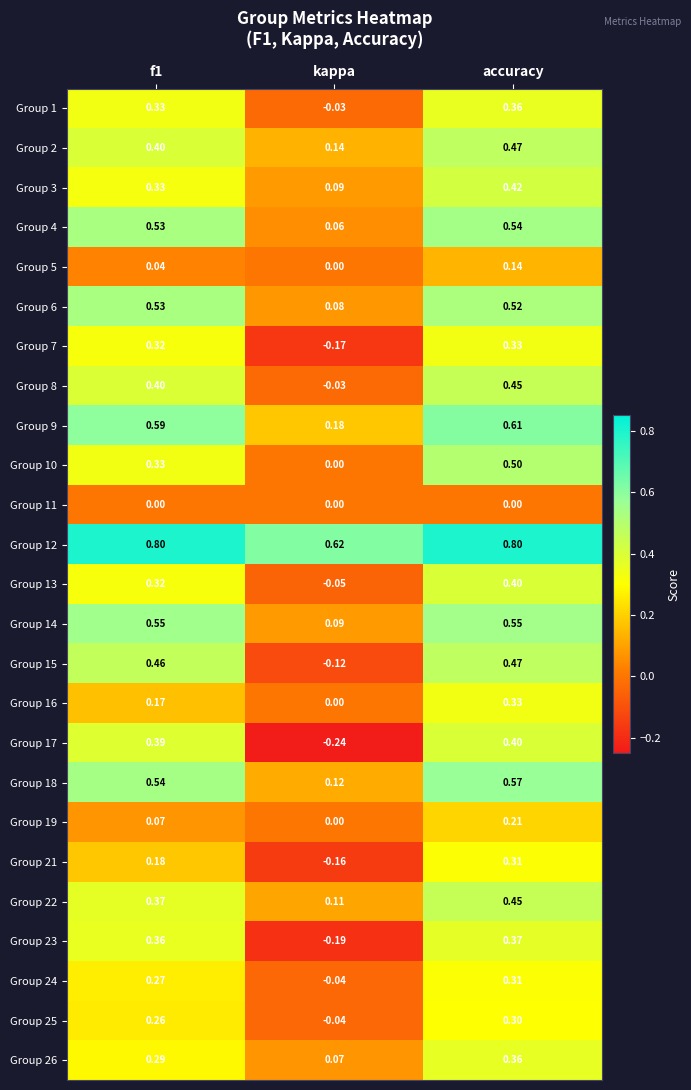

Which series changed the most between kappa and accuracy?

Group 17